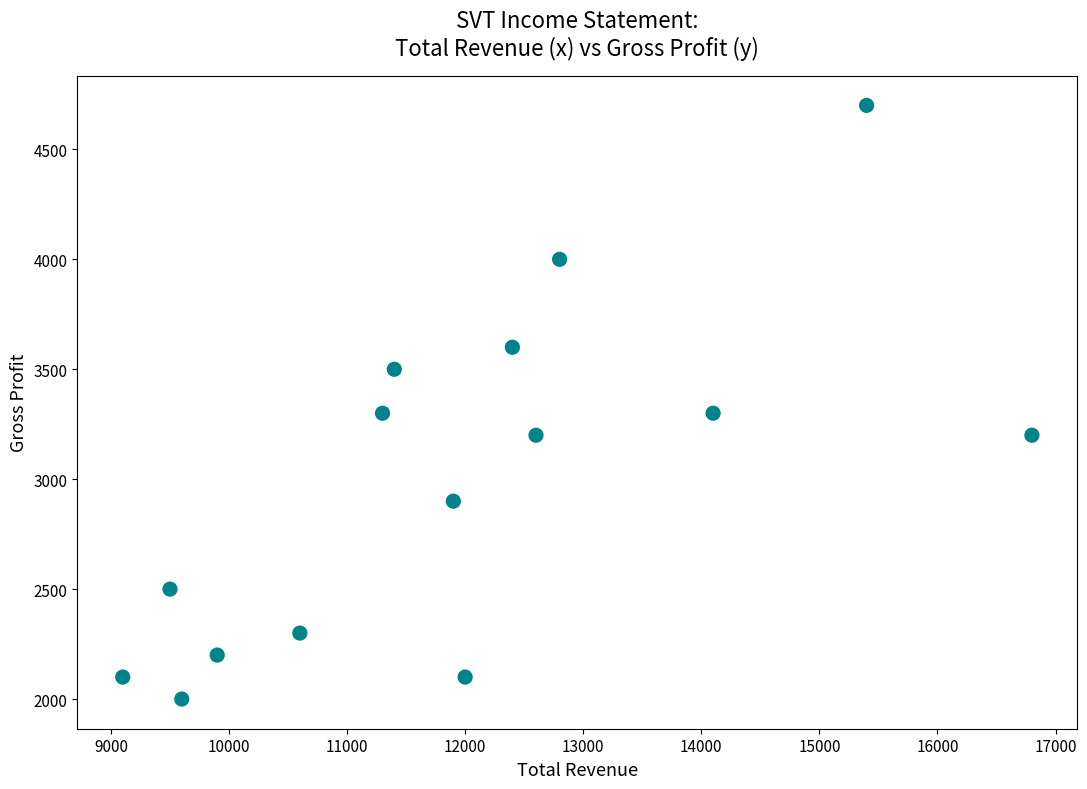

What is the range of Y values (max minus min)?

2700